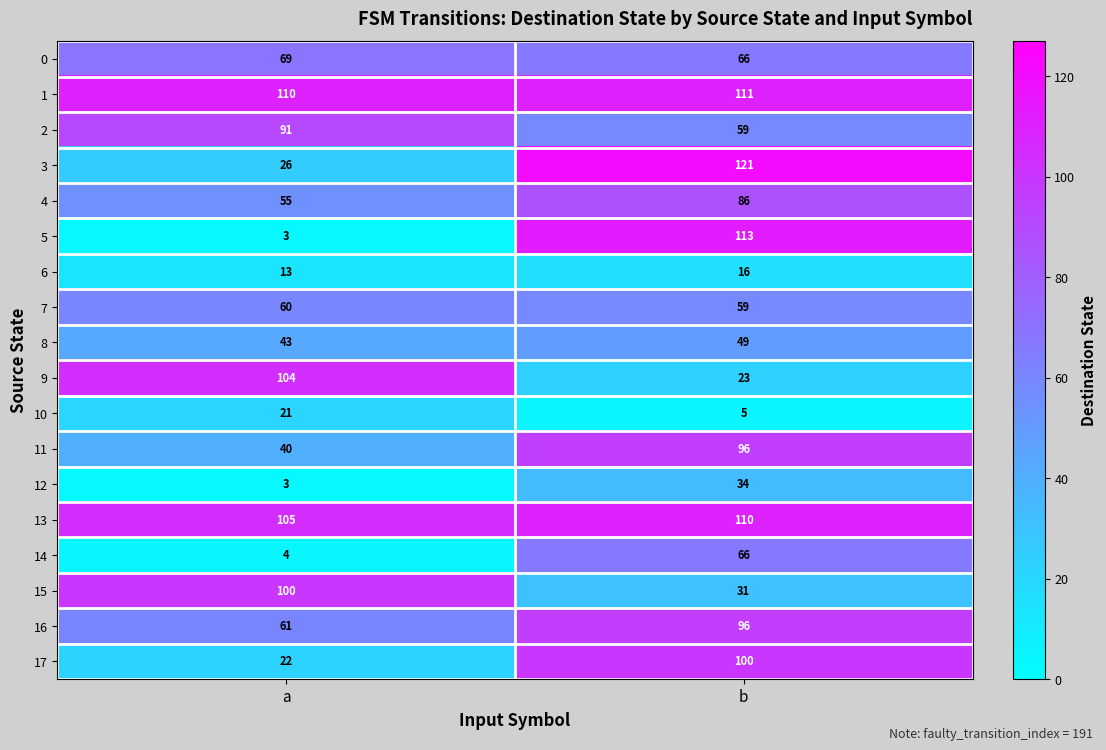

How many data points does each series have?

2